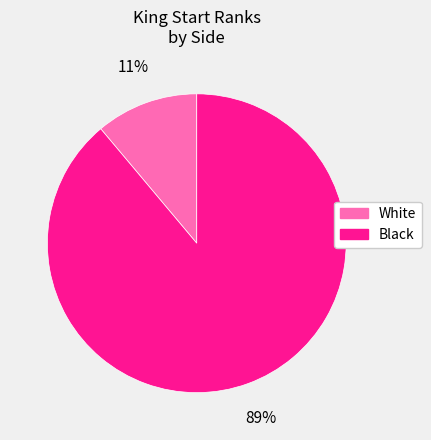

What is the smallest slice in the pie chart?

White